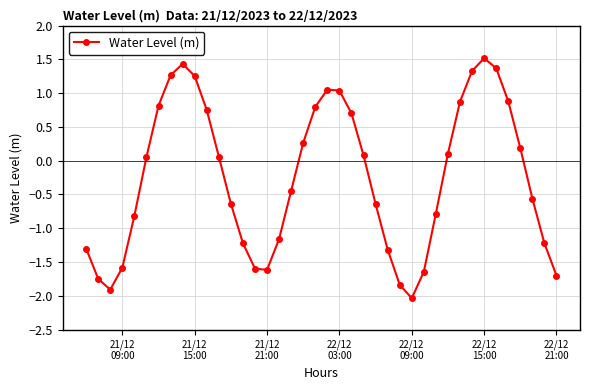

What is the smallest value displayed?

-2.0